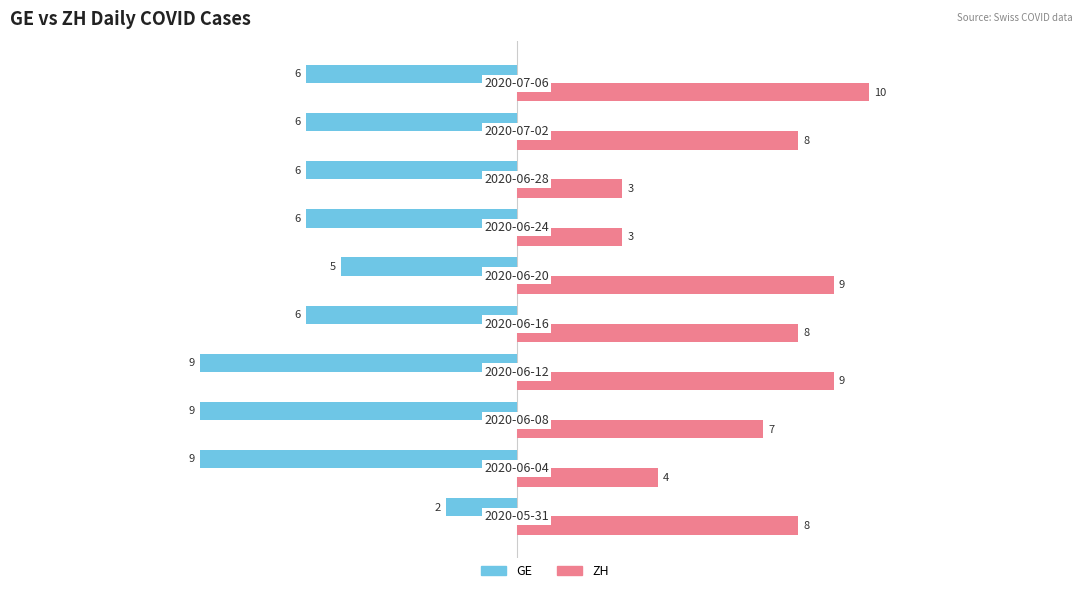

Rank the series by their maximum value, from lowest to highest.

GE, ZH